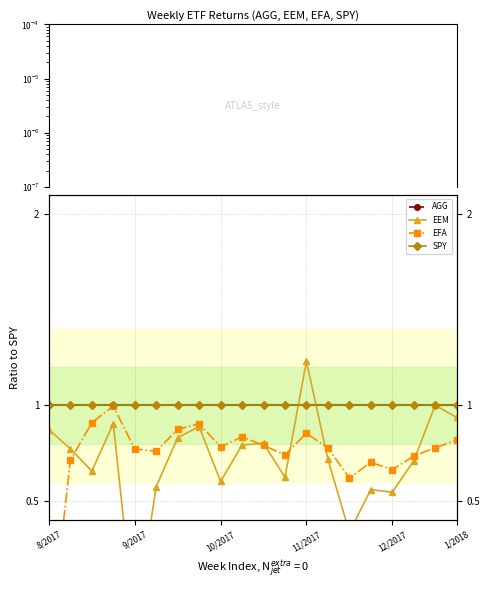

True or false: EEM and SPY cross at least once.

True